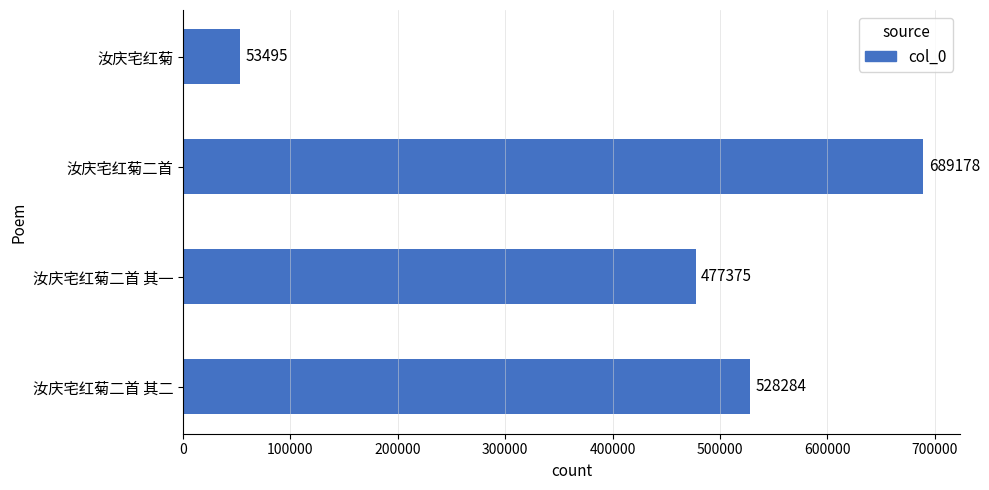

List the labels in order of value, largest first.

汝庆宅红菊二首, 汝庆宅红菊二首 其二, 汝庆宅红菊二首 其一, 汝庆宅红菊